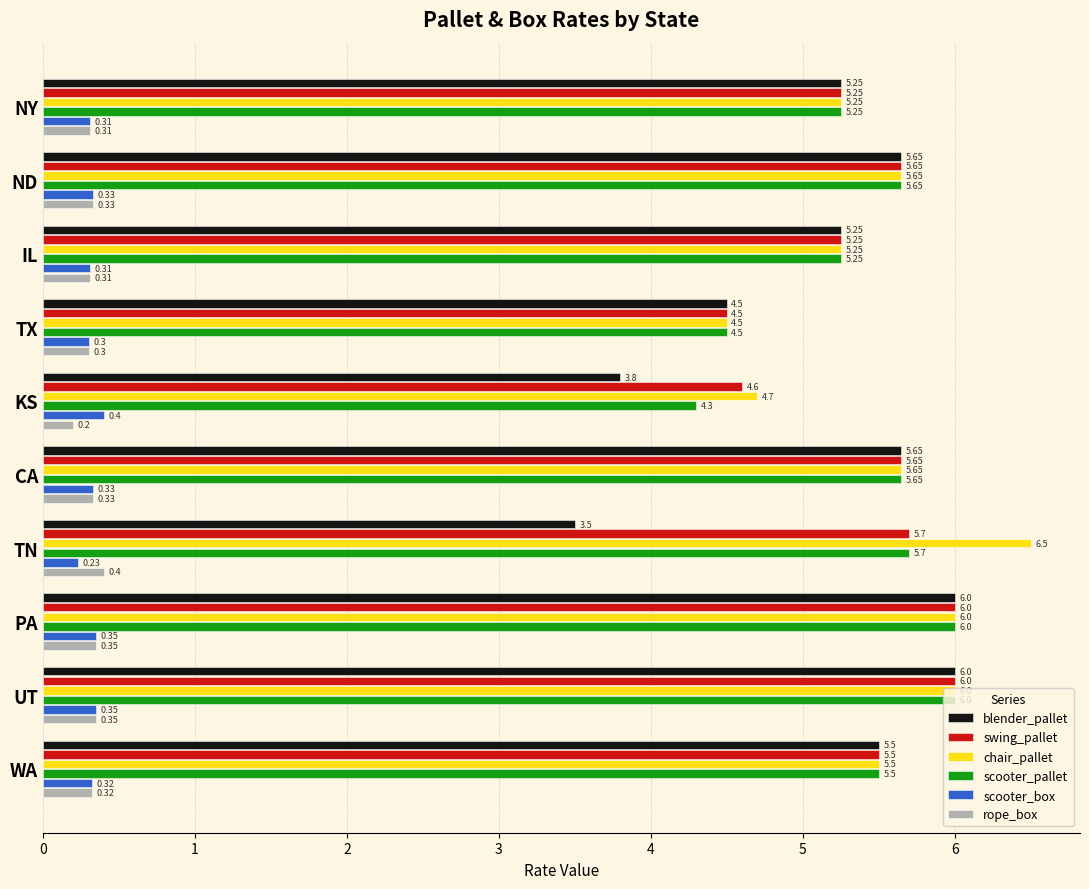

What is the average value of the blender_pallet series?

5.1